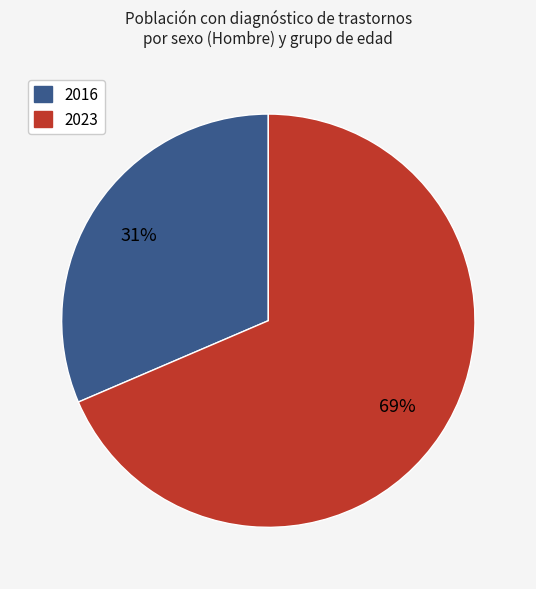

Is there a majority slice in this chart?

Yes